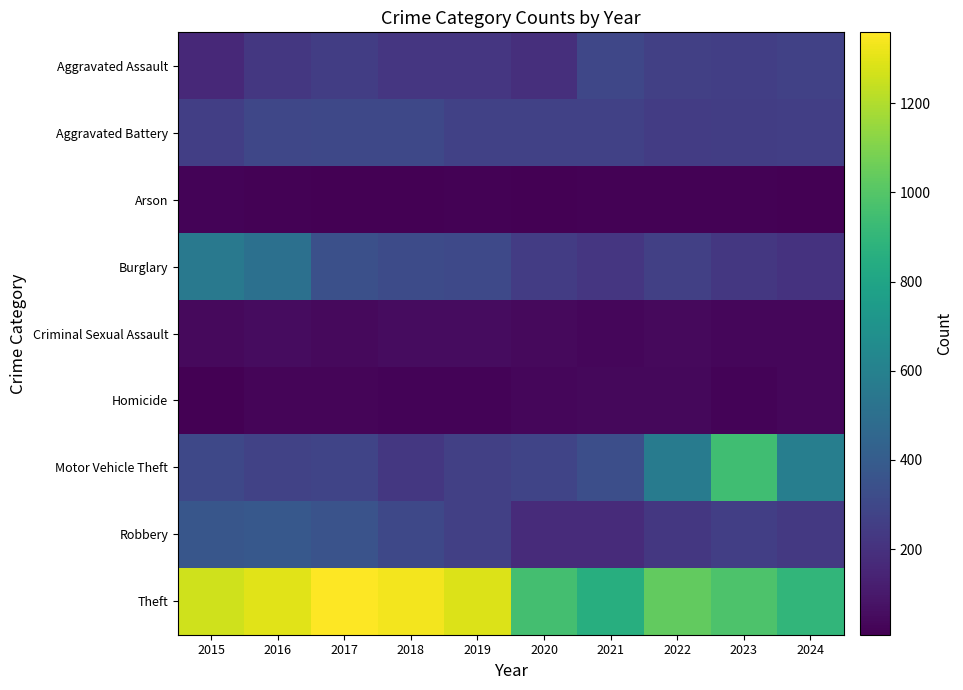

Reading left to right, what are all the values shown in this chart?

Aggravated Assault: 2015=164	2016=225	2017=251	2018=220	2019=220	2020=192	2021=295	2022=264	2023=259	2024=267
Aggravated Battery: 2015=259	2016=298	2017=303	2018=302	2019=267	2020=268	2021=270	2022=249	2023=251	2024=259
Arson: 2015=22	2016=14	2017=12	2018=8	2019=16	2020=12	2021=18	2022=15	2023=15	2024=12
Burglary: 2015=552	2016=505	2017=339	2018=319	2019=308	2020=250	2021=220	2022=263	2023=225	2024=206
Criminal Sexual Assault: 2015=43	2016=51	2017=41	2018=51	2019=55	2020=40	2021=33	2022=44	2023=34	2024=31
Homicide: 2015=13	2016=28	2017=27	2018=23	2019=21	2020=34	2021=38	2022=35	2023=22	2024=30
Motor Vehicle Theft: 2015=299	2016=272	2017=285	2018=225	2019=262	2020=287	2021=332	2022=569	2023=943	2024=587
Robbery: 2015=372	2016=381	2017=356	2018=302	2019=263	2020=174	2021=175	2022=227	2023=257	2024=230
Theft: 2015=1263	2016=1297	2017=1359	2018=1337	2019=1288	2020=954	2021=856	2022=1032	2023=980	2024=895